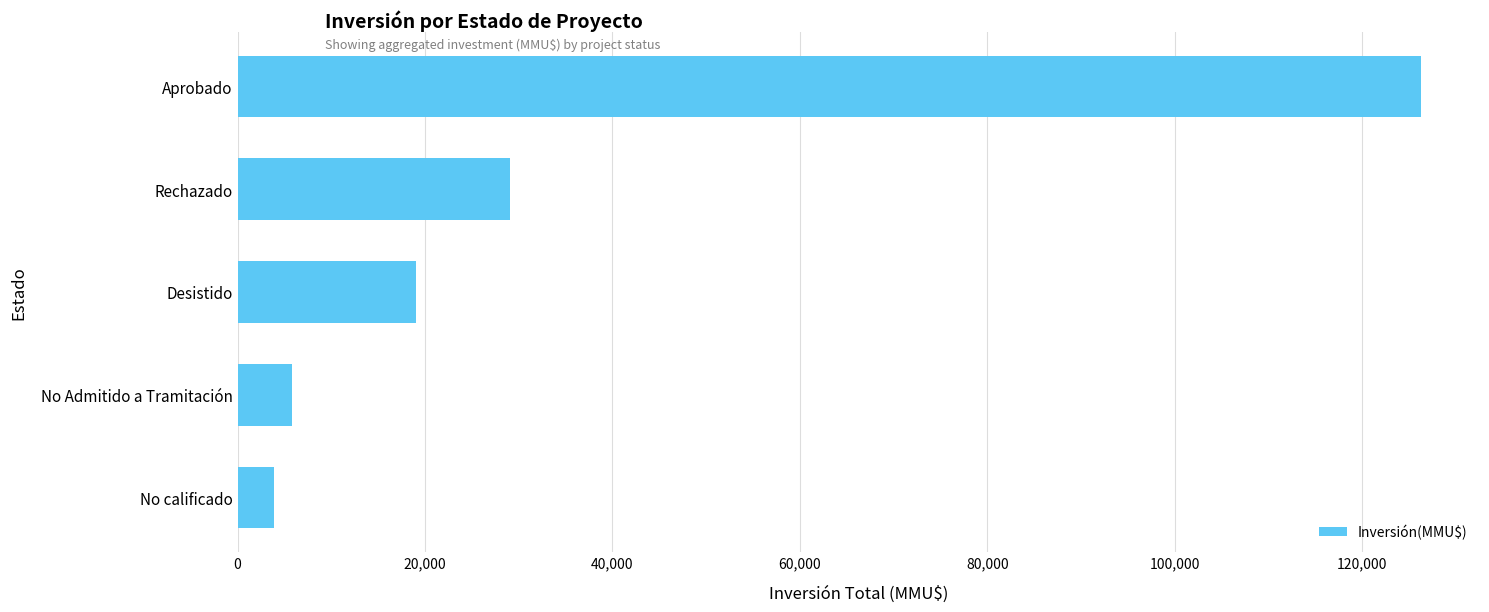

What value does the data have at No calificado?

3850